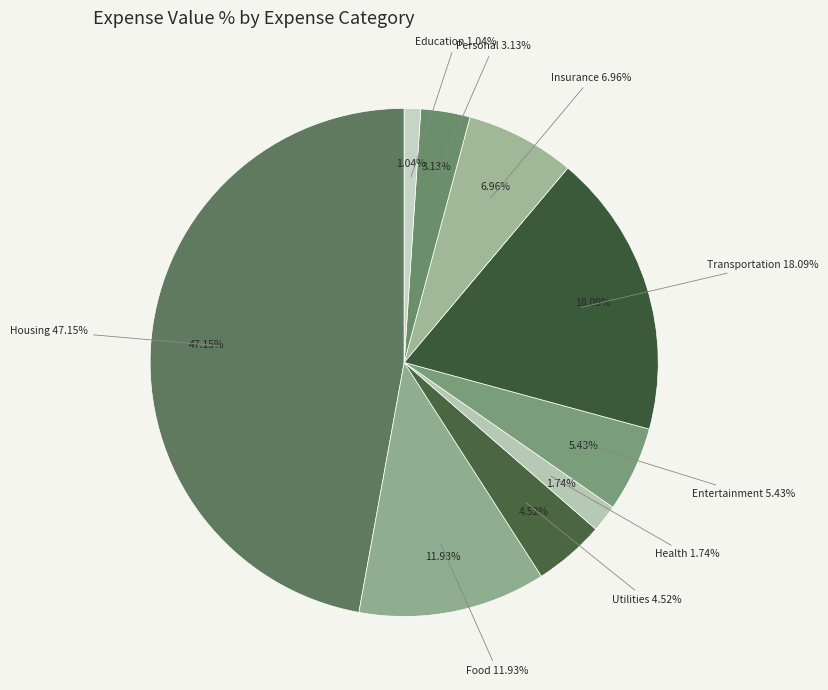

Is it true that Personal is 1% of the pie?

False